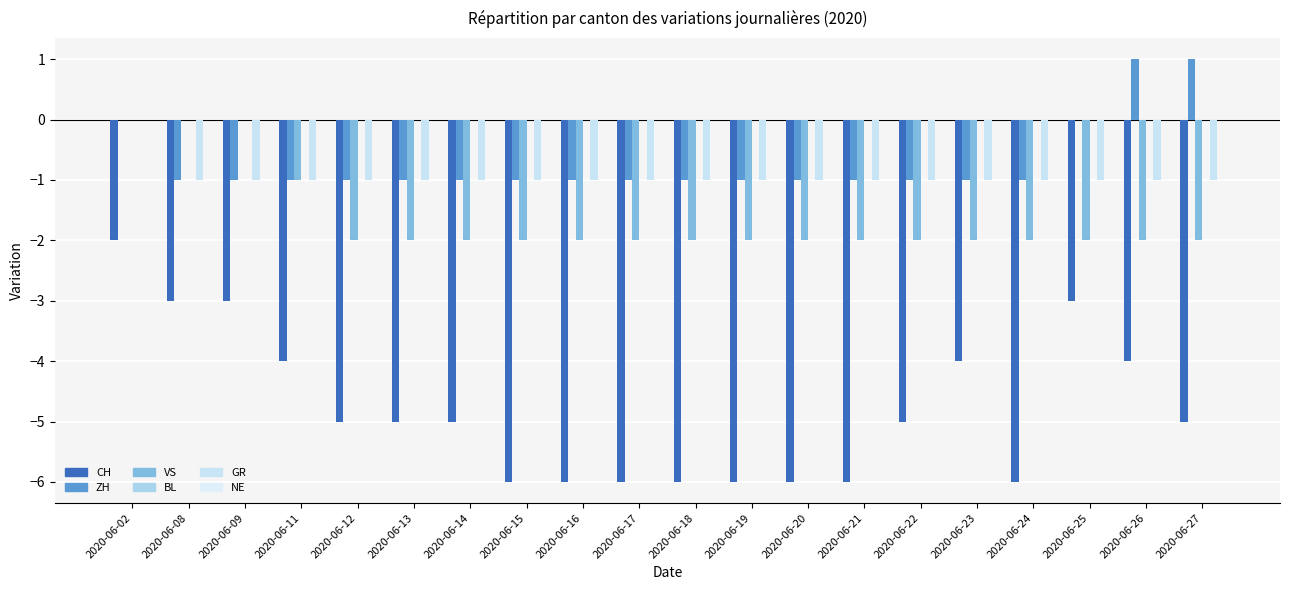

What is the value of the CH bar at the 20th from the left?

-5